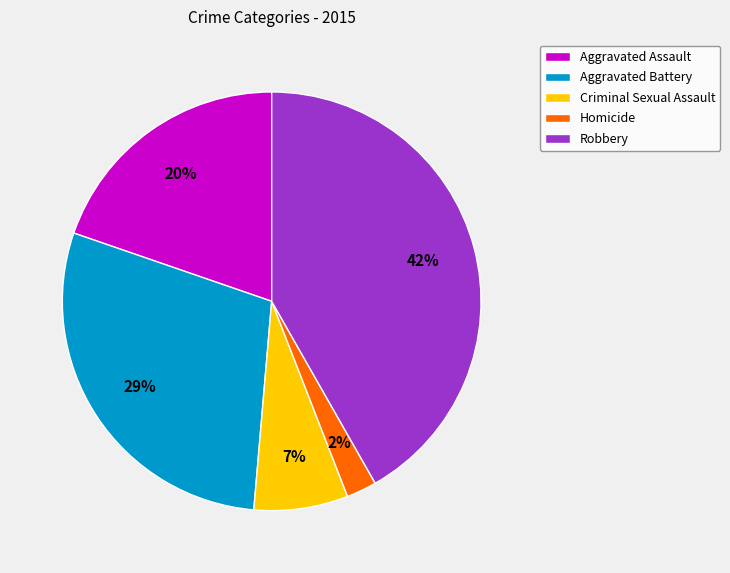

Which category has the smallest portion of the pie?

Homicide